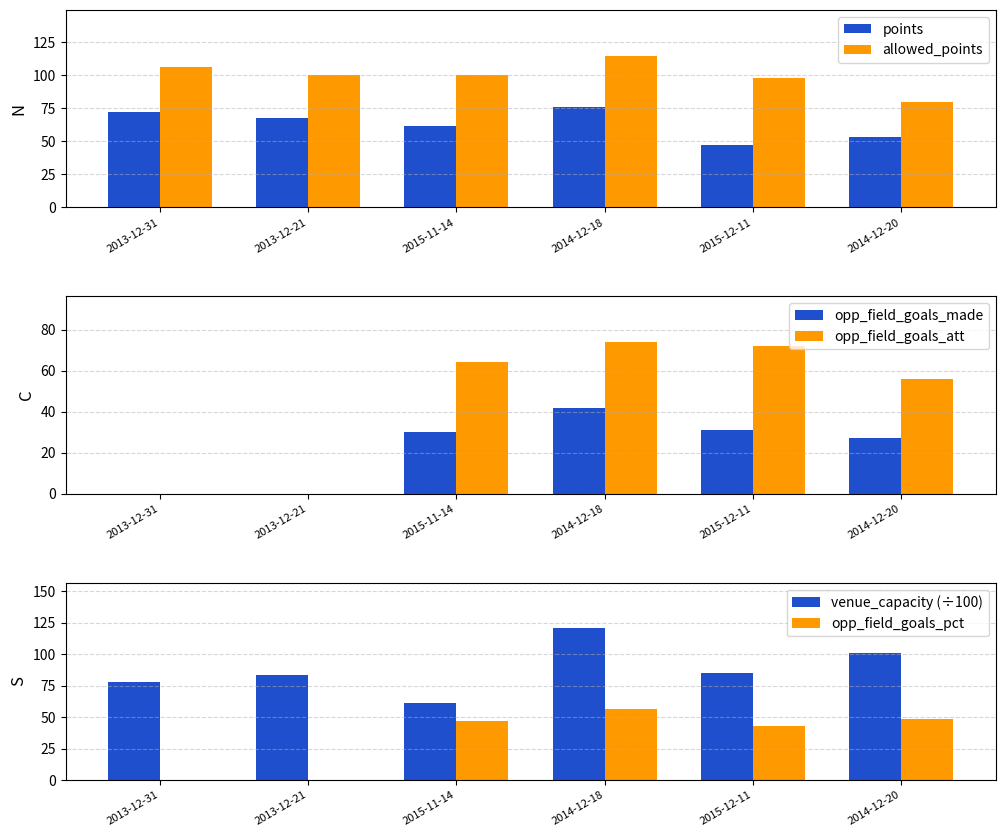

What is the maximum value for opp_field_goals_made?

42